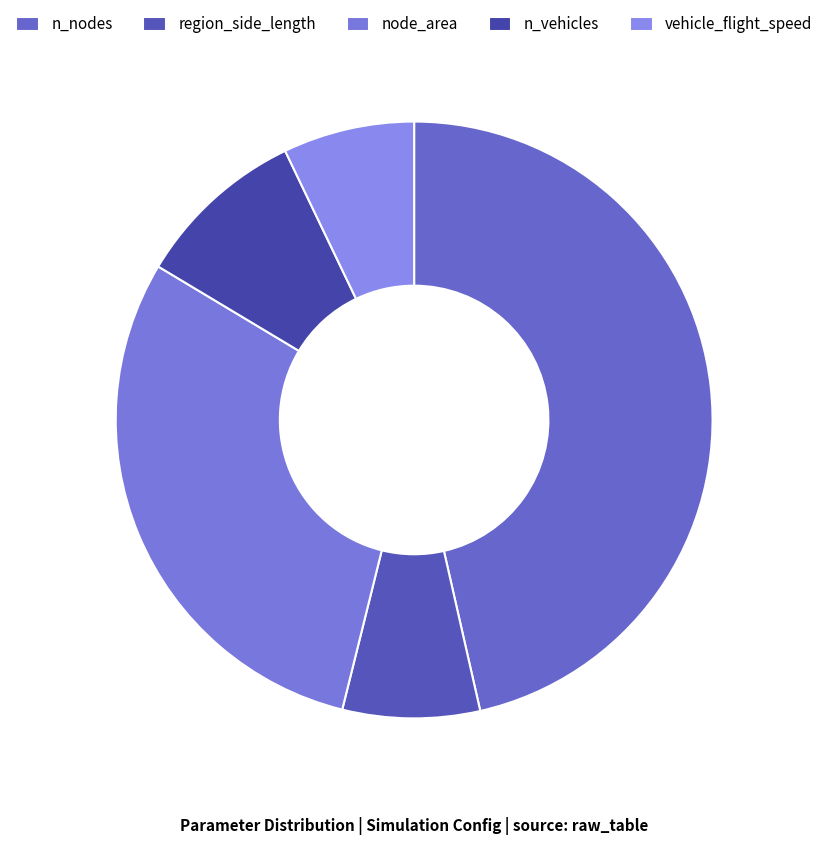

What is the change in value from region_side_length to node_area?

+12.0